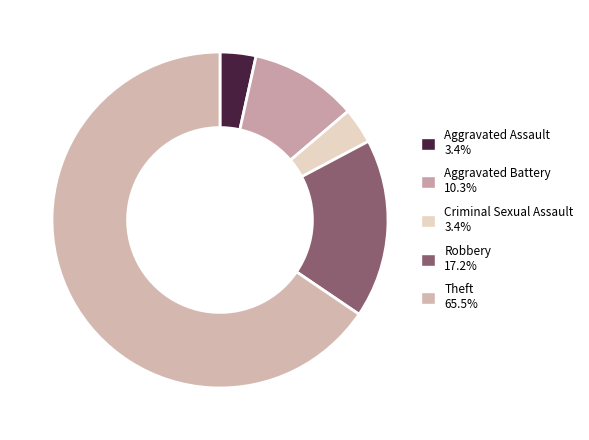

Is it true that Theft is 66% of the pie?

True